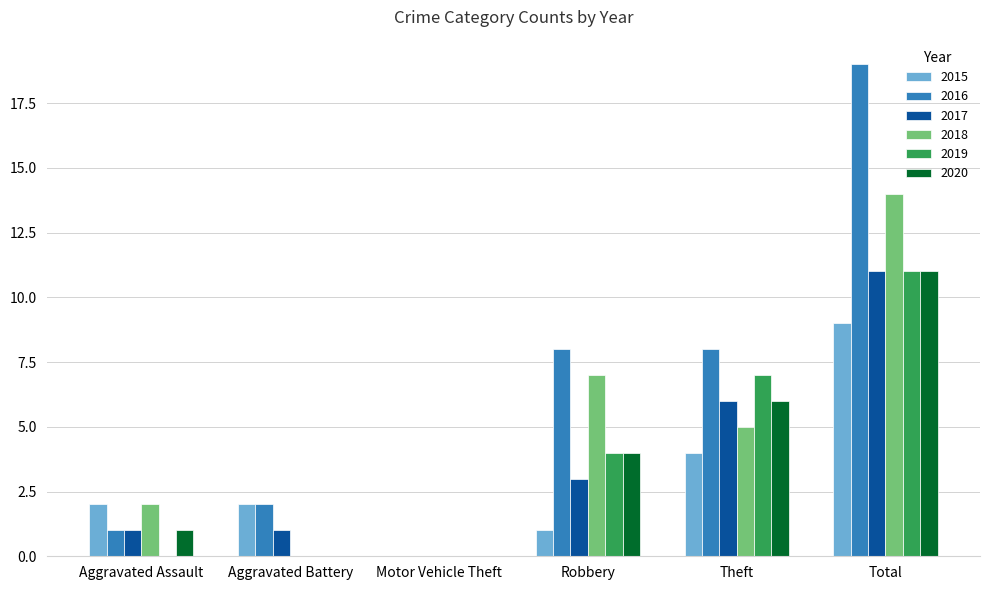

Is it true that 2016 equals 0 at Motor Vehicle Theft?

True